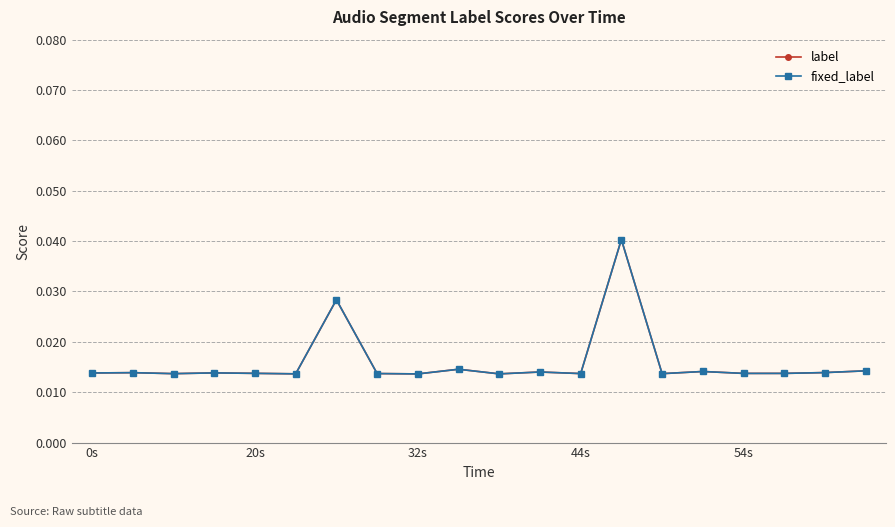

Does the chart have visible grid lines?

Yes